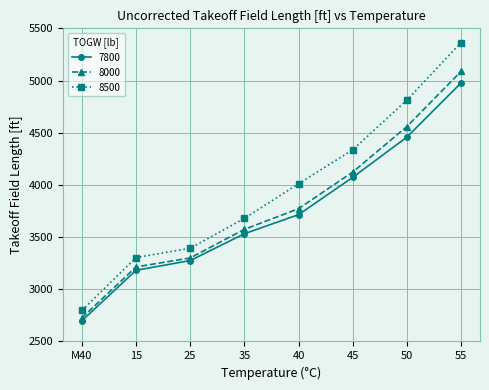

At which category is the sum across all series the highest?

55